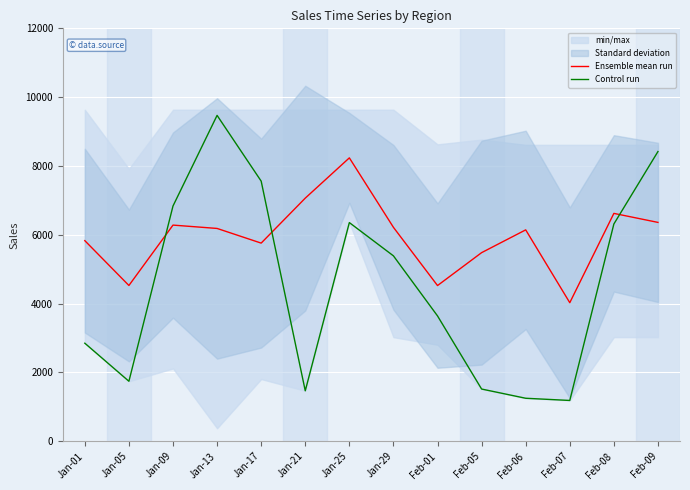

At which label is Control run closest to 5327?

Jan-29